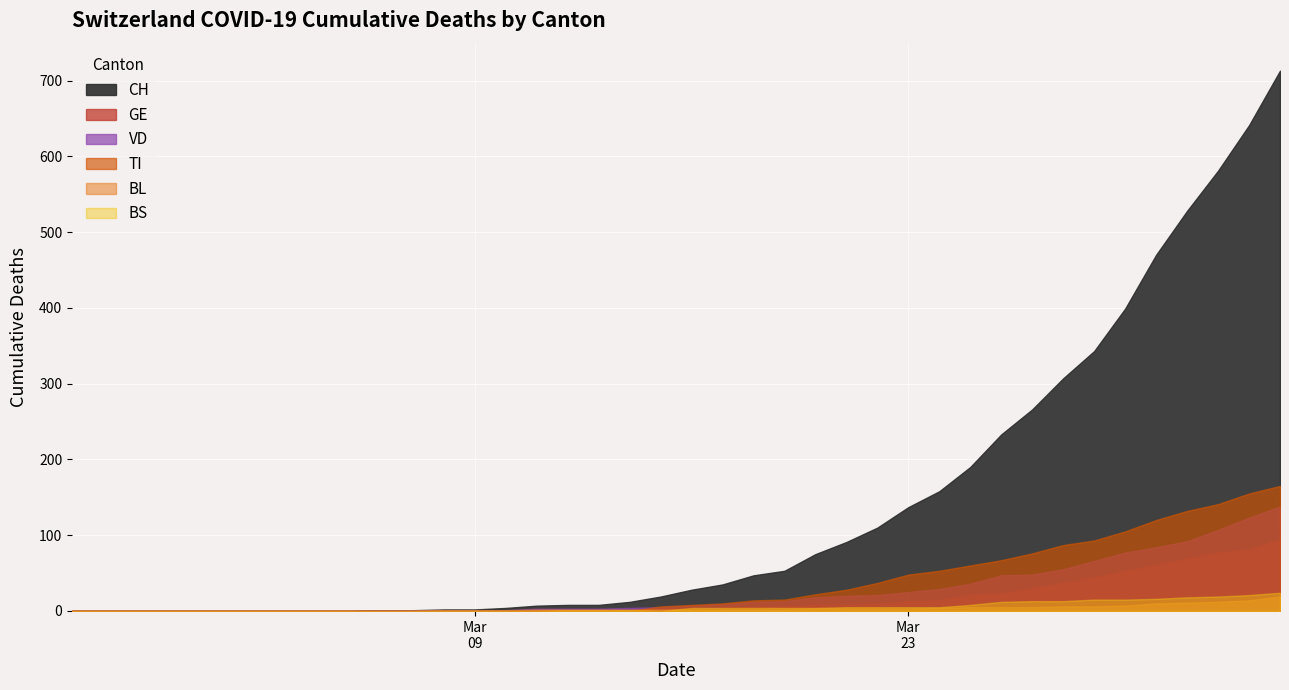

What is the label of the 36th point from the left?

2020-03-31